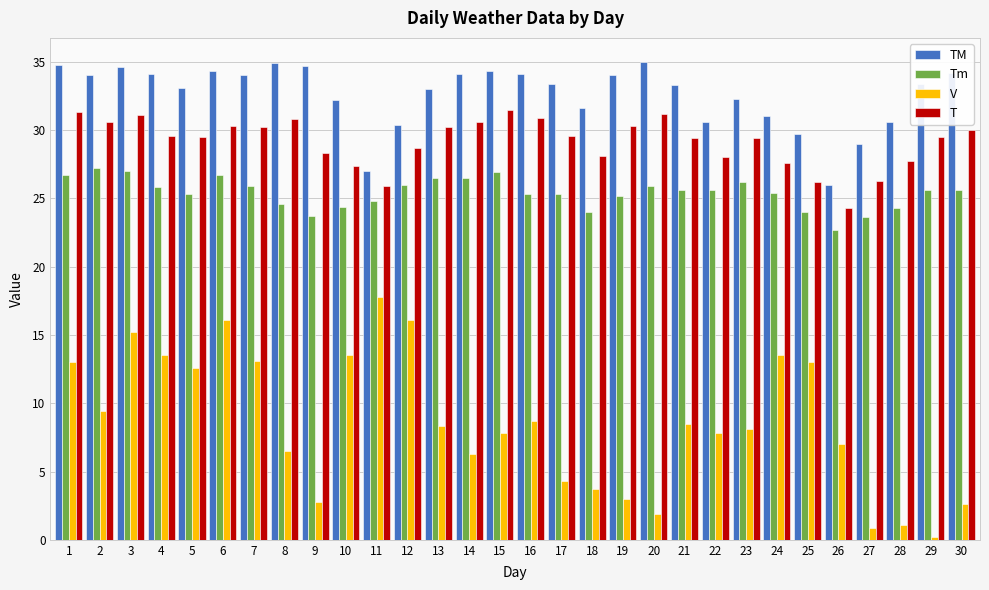

Which series has the largest range (max minus min)?

V